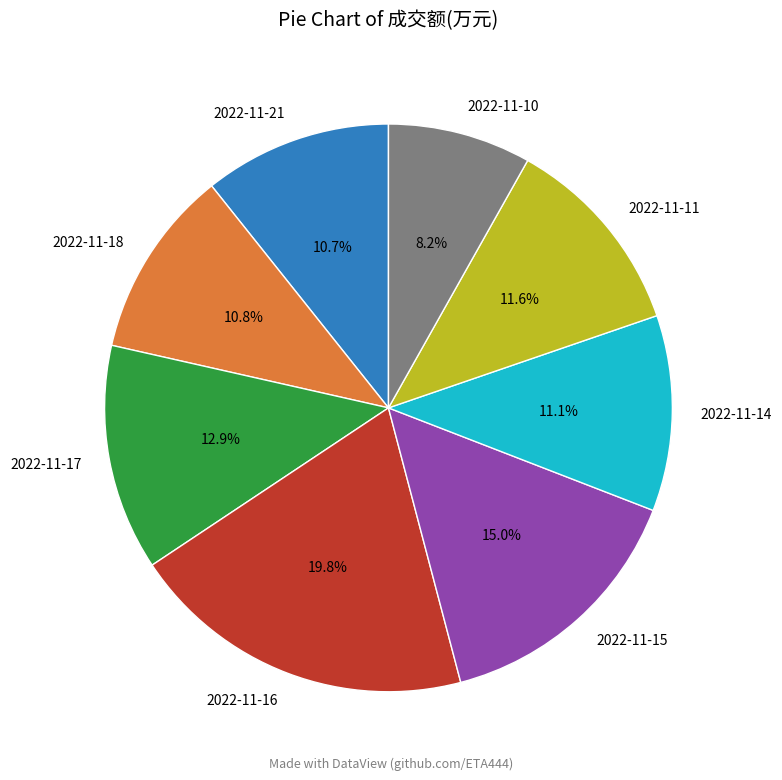

Combined, do 2022-11-21 and 2022-11-17 account for over 50%?

No